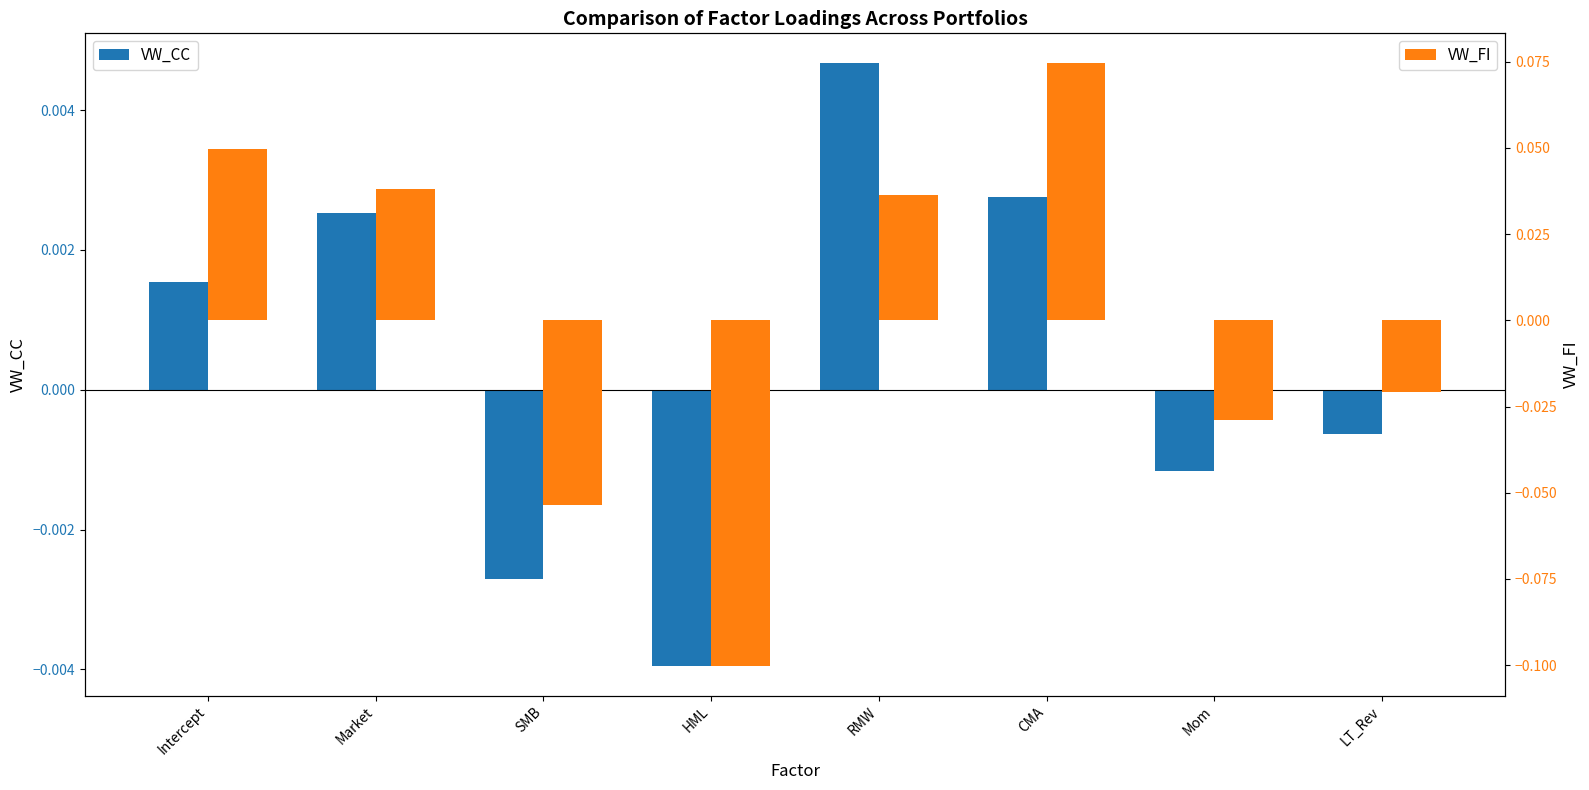

How many groups of bars are there?

8